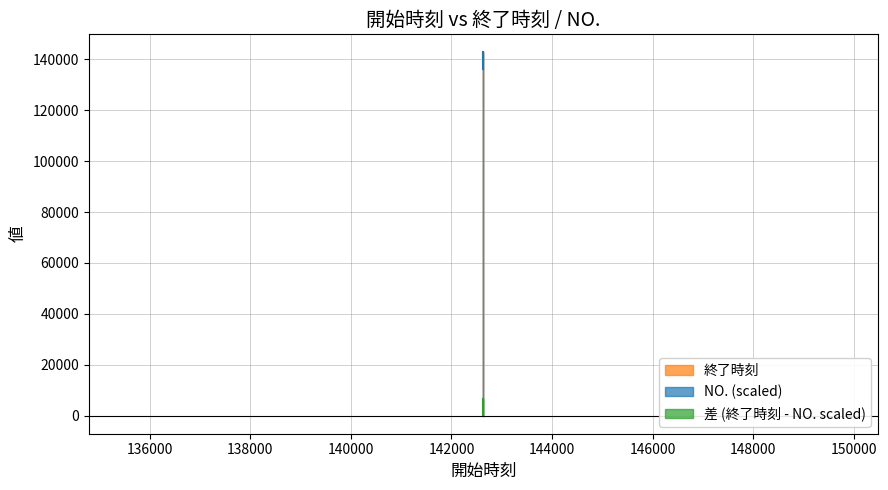

Rank the series at 142635 from highest to lowest value.

終了時刻, NO.